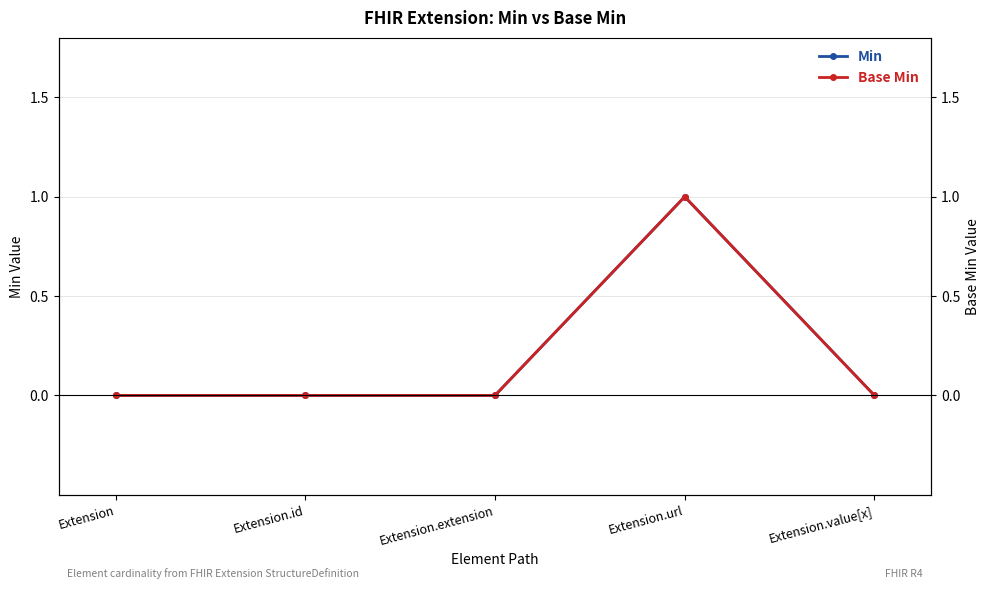

True or false: Base Min and Min cross at least once.

False